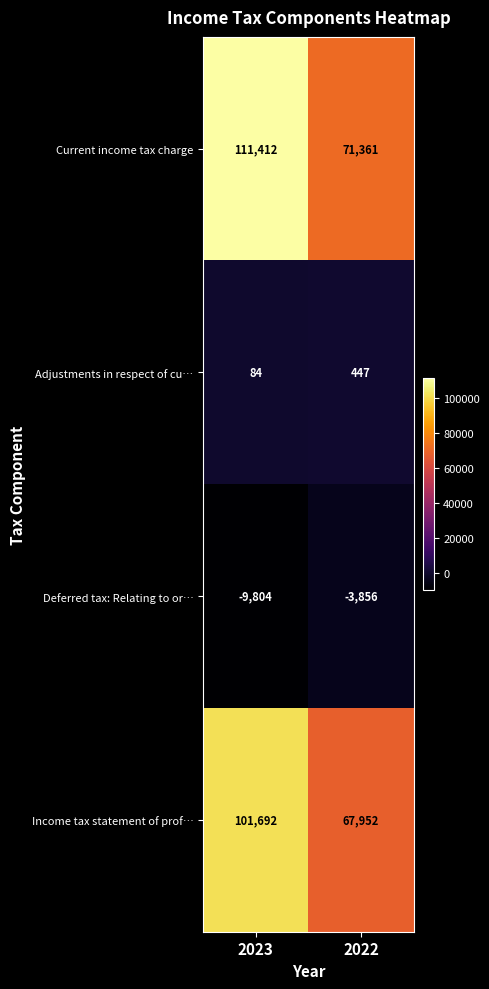

List the series in order of their peak value, lowest first.

Deferred tax: Relating to or…, Adjustments in respect of cu…, Income tax statement of prof…, Current income tax charge